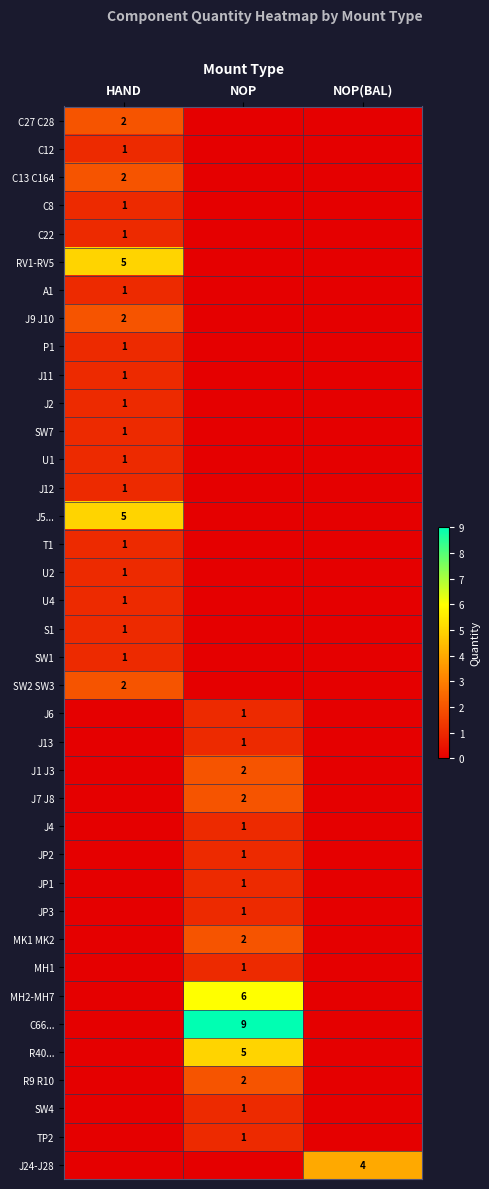

True or false: J5... has a value of 5 at HAND.

True